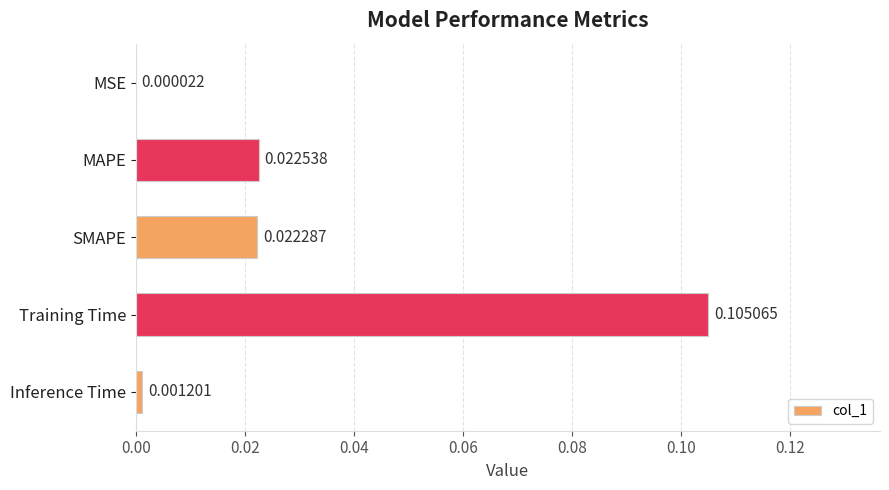

Between SMAPE and MSE, which is larger?

SMAPE